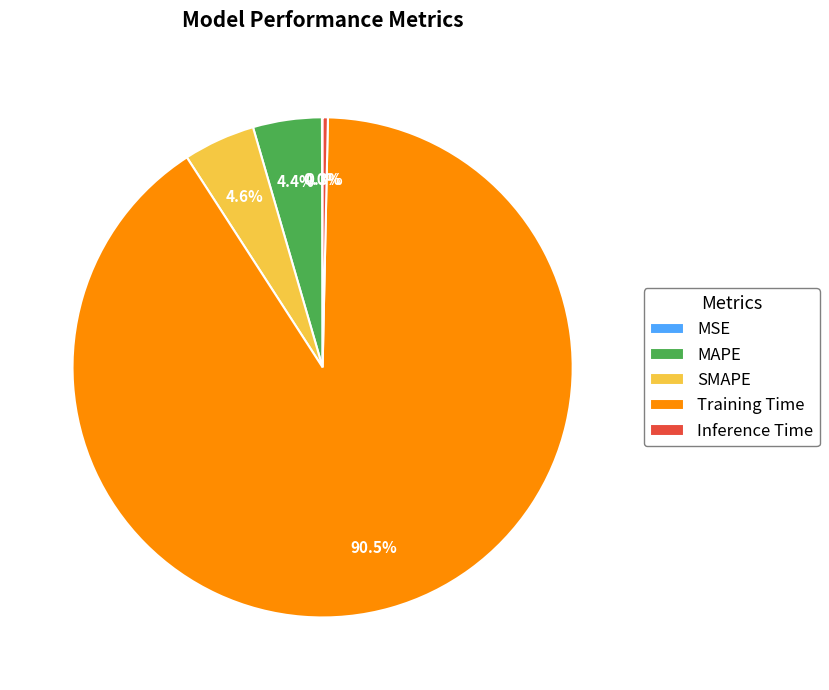

Does Training Time represent more than half of the total?

Yes